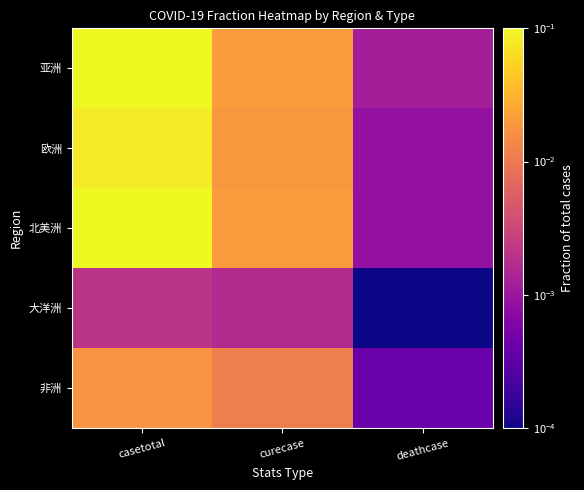

What is the difference between the highest and lowest values at casetotal?

0.7